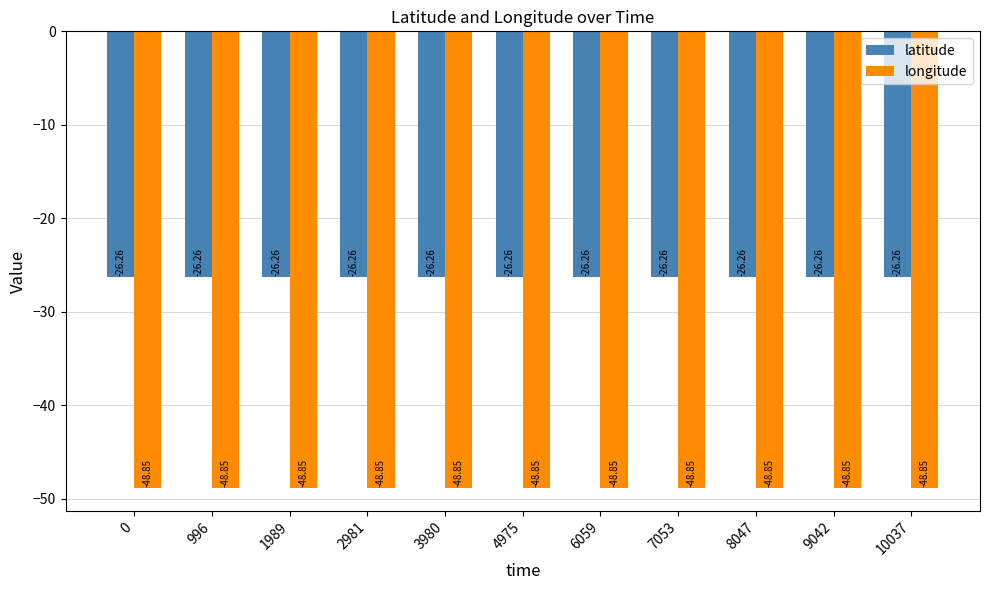

Rank the series by their average value, from highest to lowest.

latitude, longitude